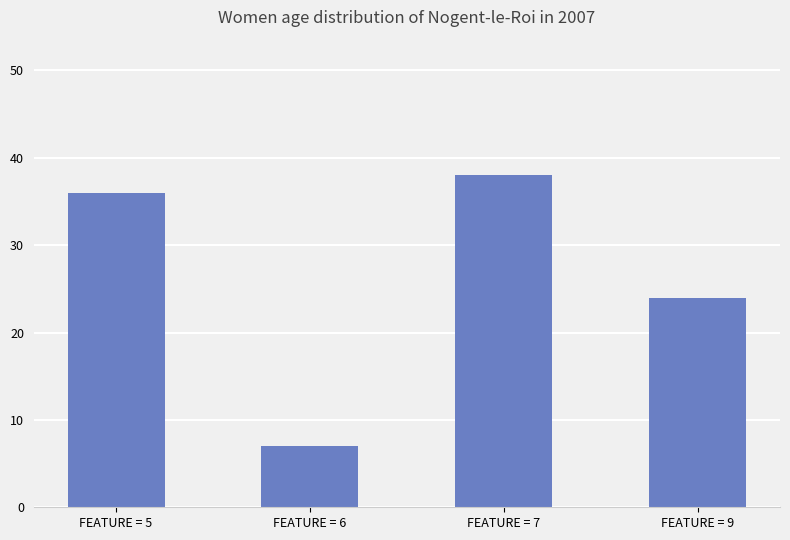

Reading left to right, extract all data points from this chart.

36	7	38	24